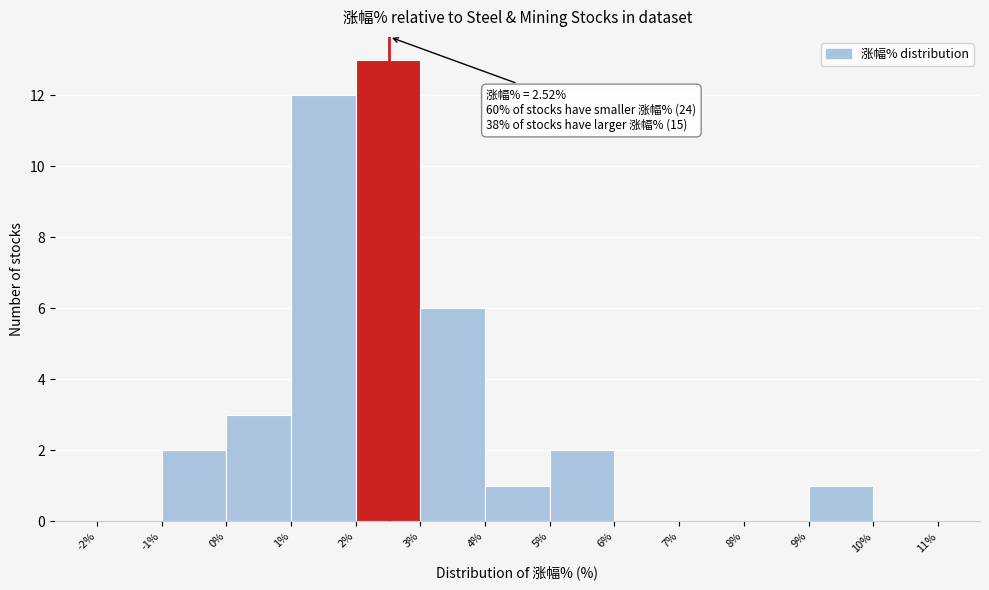

Which range on the x-axis has the tallest bar?

2% to 3%